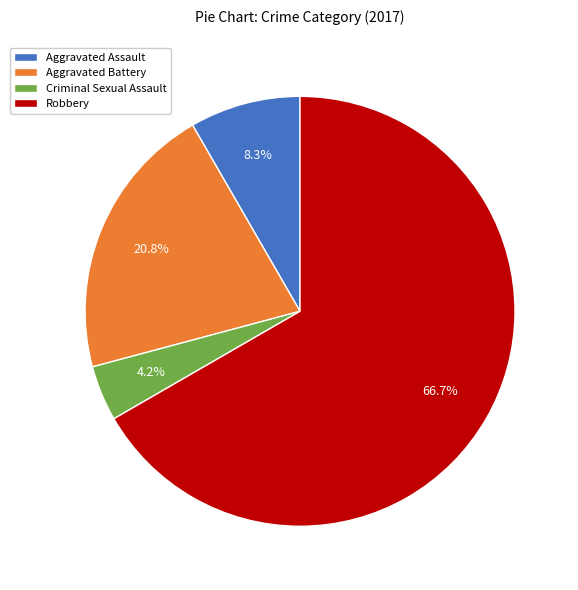

Which category has the smallest portion of the pie?

Criminal Sexual Assault